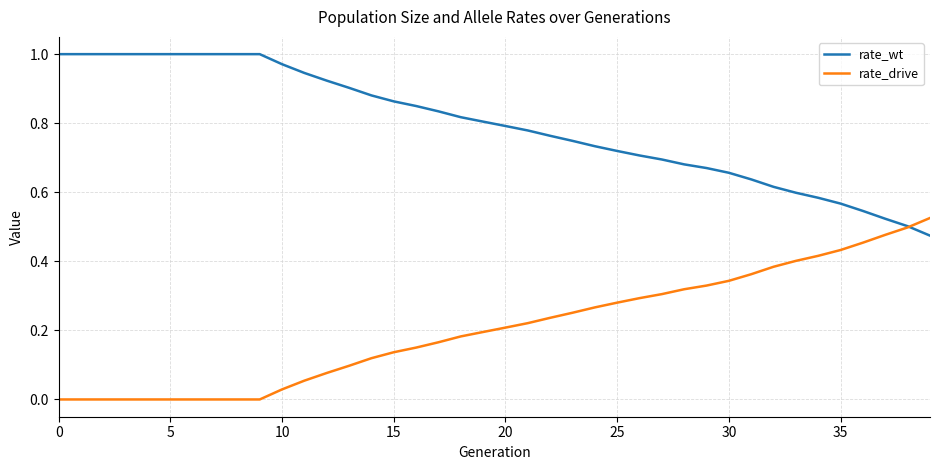

Which series has the largest total across all categories?

rate_wt